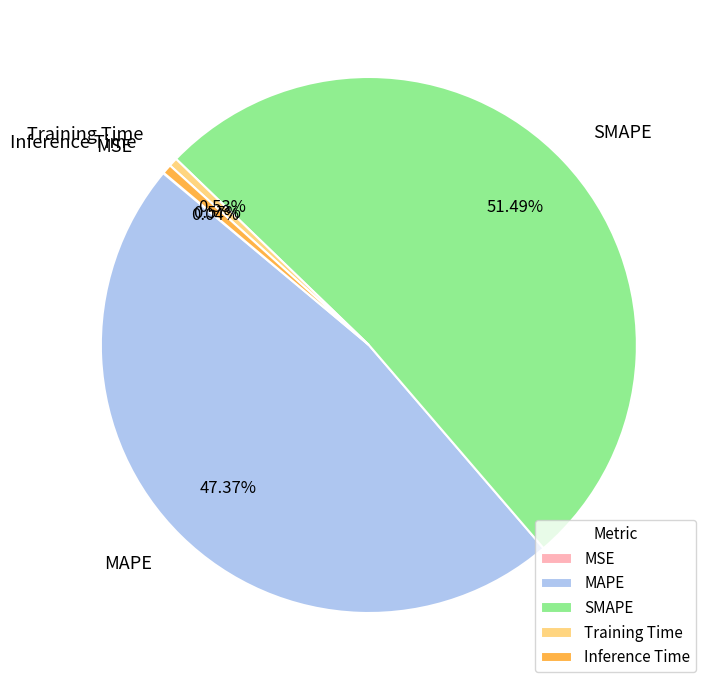

What percentage is NOT represented by Training Time?

99.5%